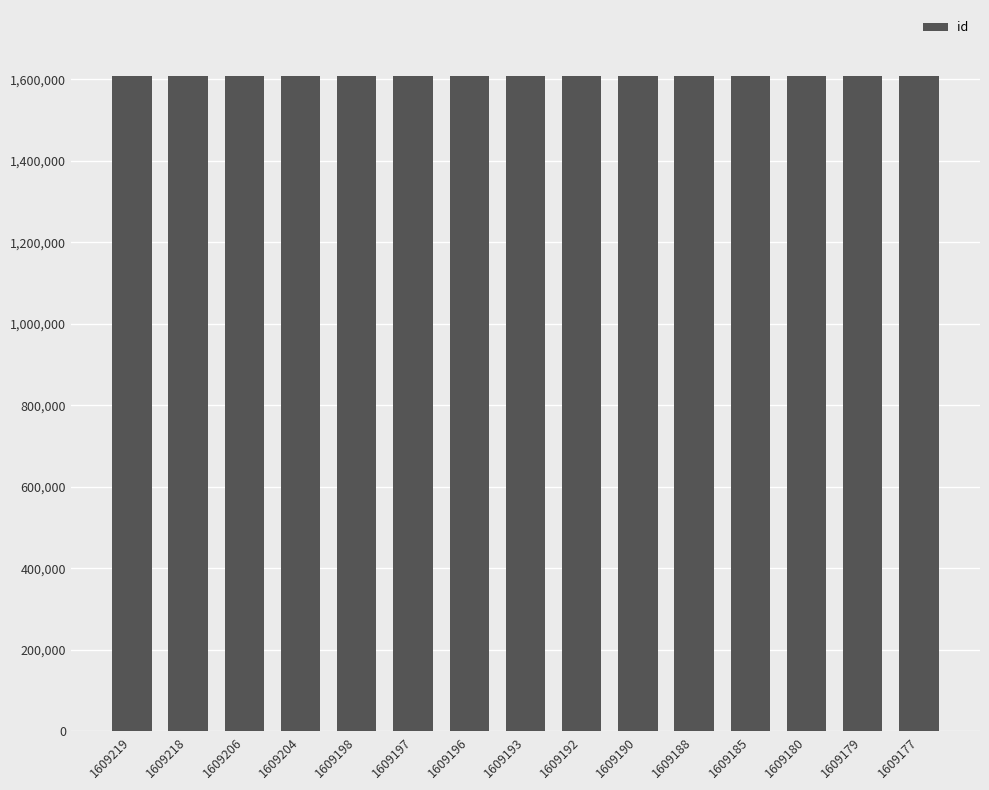

The value at 1609192 is 1609192. True or false?

True